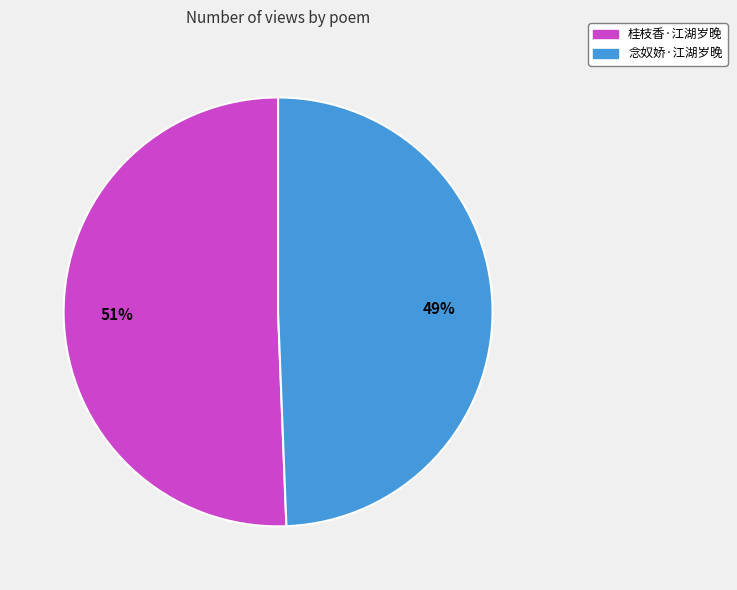

Combined, do 念奴娇·江湖岁晚 and 桂枝香·江湖岁晚 account for over 50%?

Yes